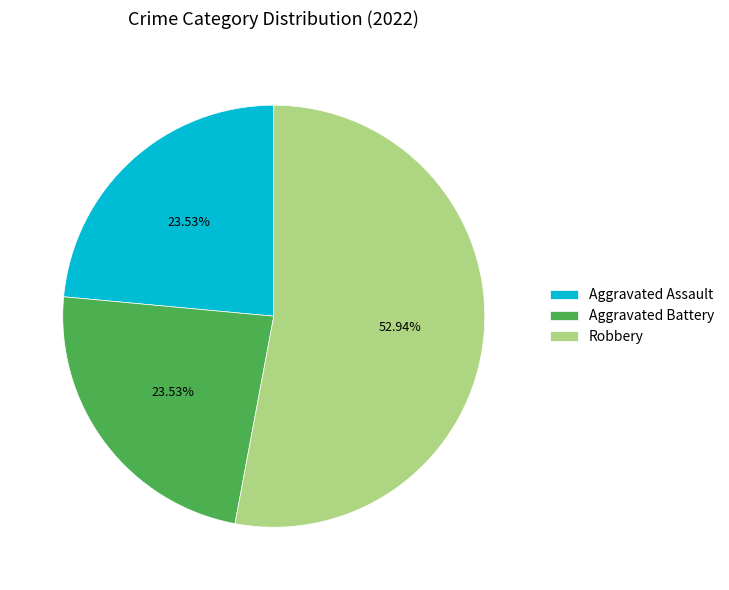

To the nearest percent, what is the average slice percentage?

33%